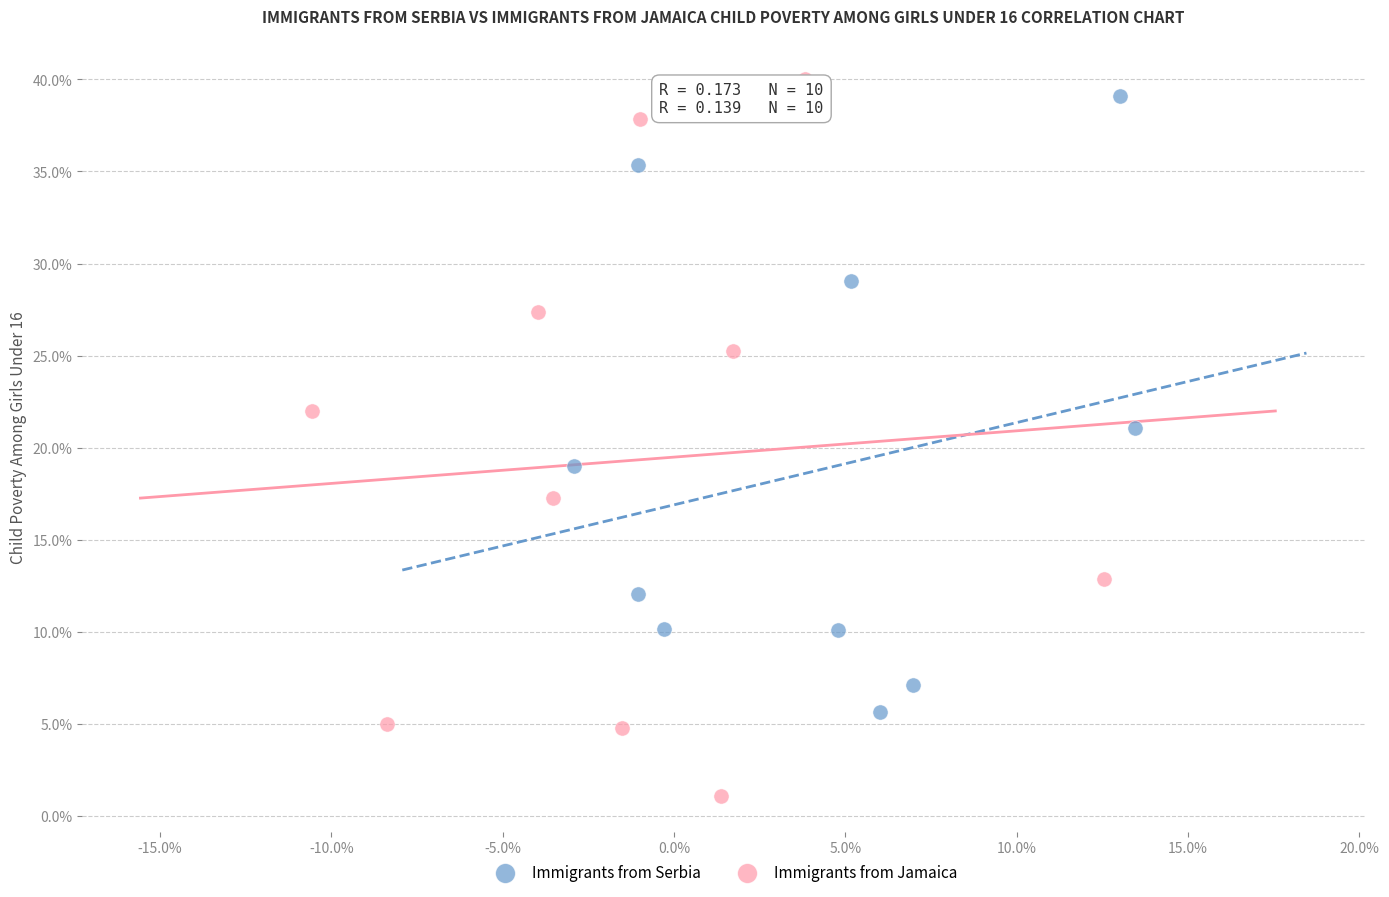

Which series has the largest Y range (max minus min)?

Immigrants from Jamaica